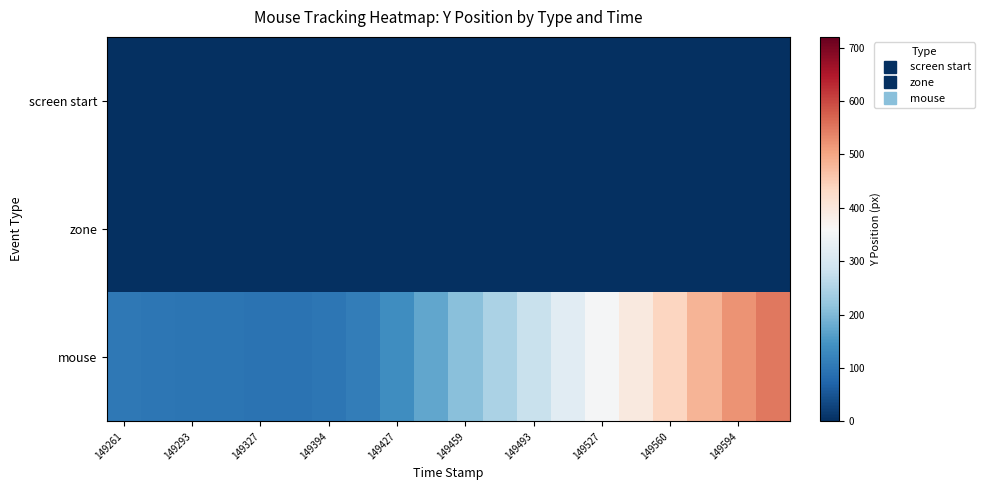

Which label corresponds to the smallest value in the chart?

149261